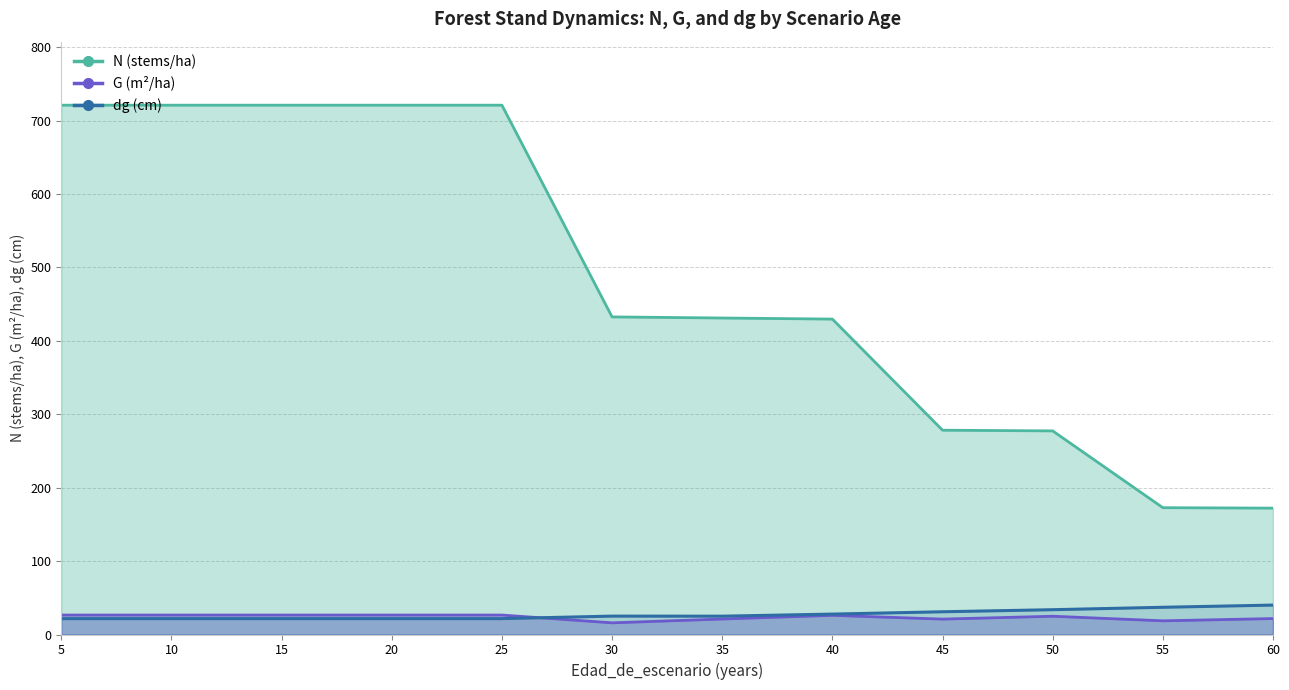

Which series has the largest total across all categories?

N